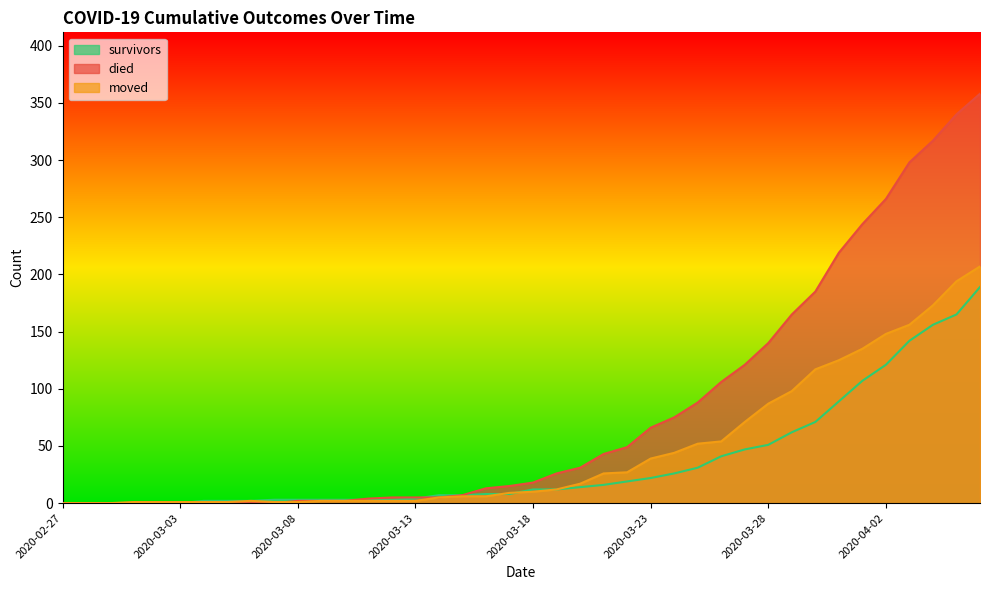

Which series ends up on top after the final intersection of died and moved?

died